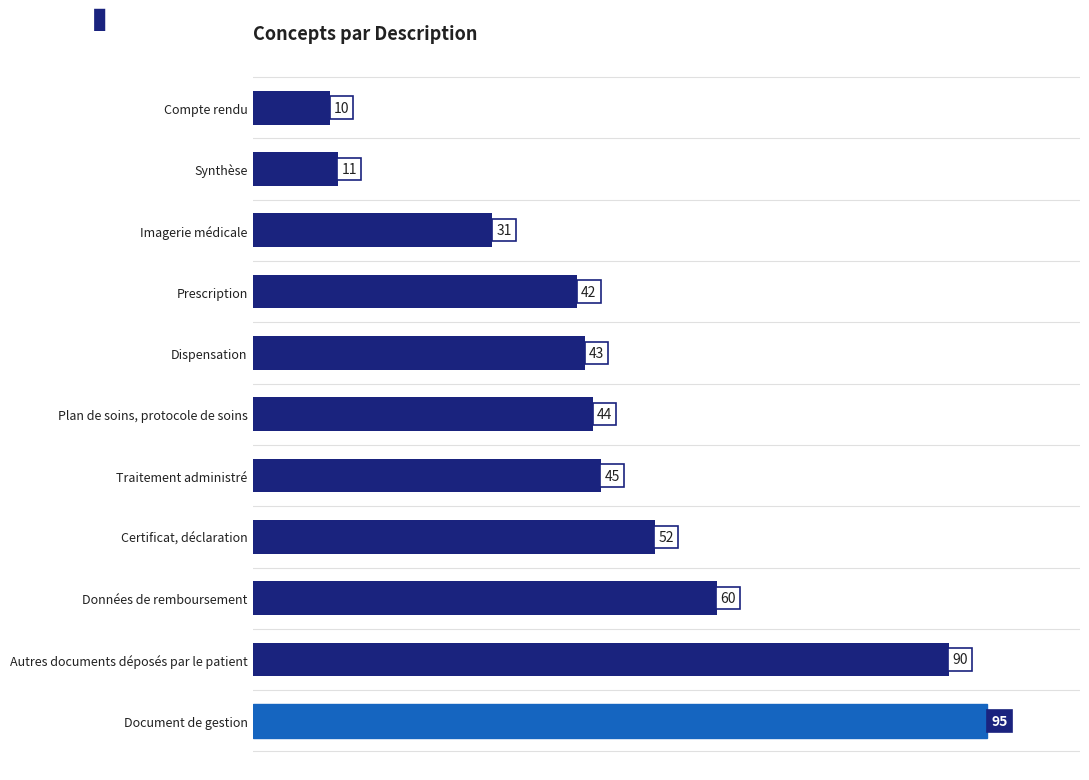

Does the chart contain stacked bars?

No